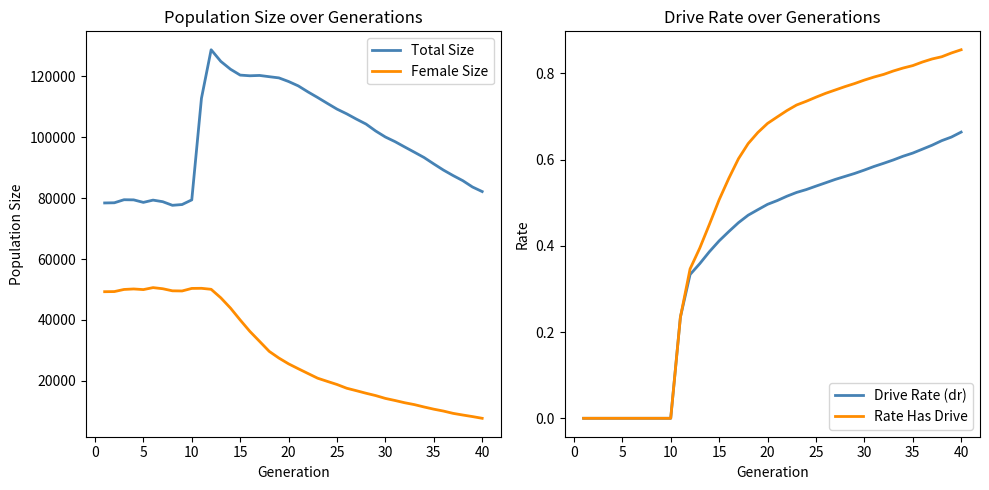

The value of Rate Has Drive at 10 is 0.0. True or false?

True